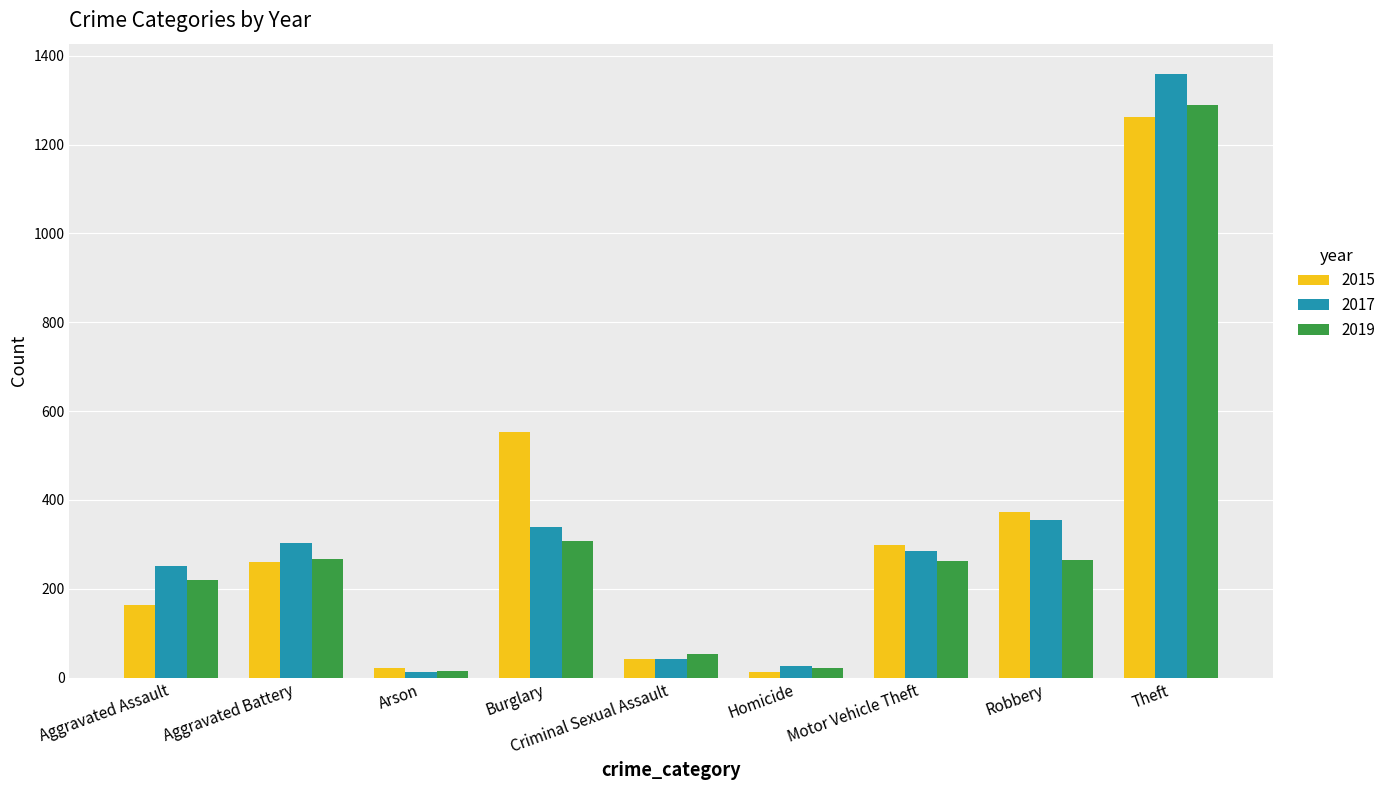

How many data points does each series have?

9